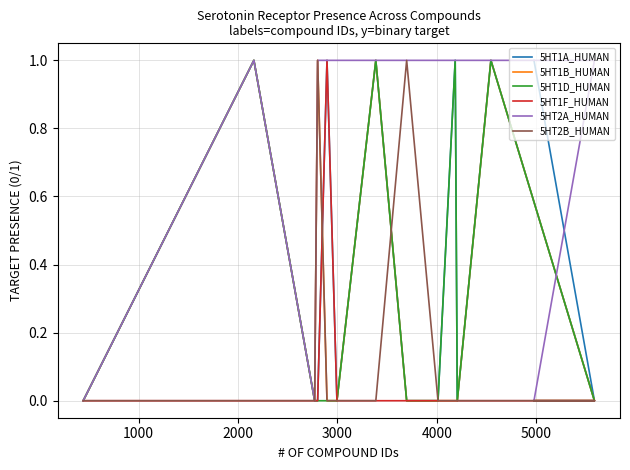

Which series has the largest total across all categories?

5HT2A_HUMAN